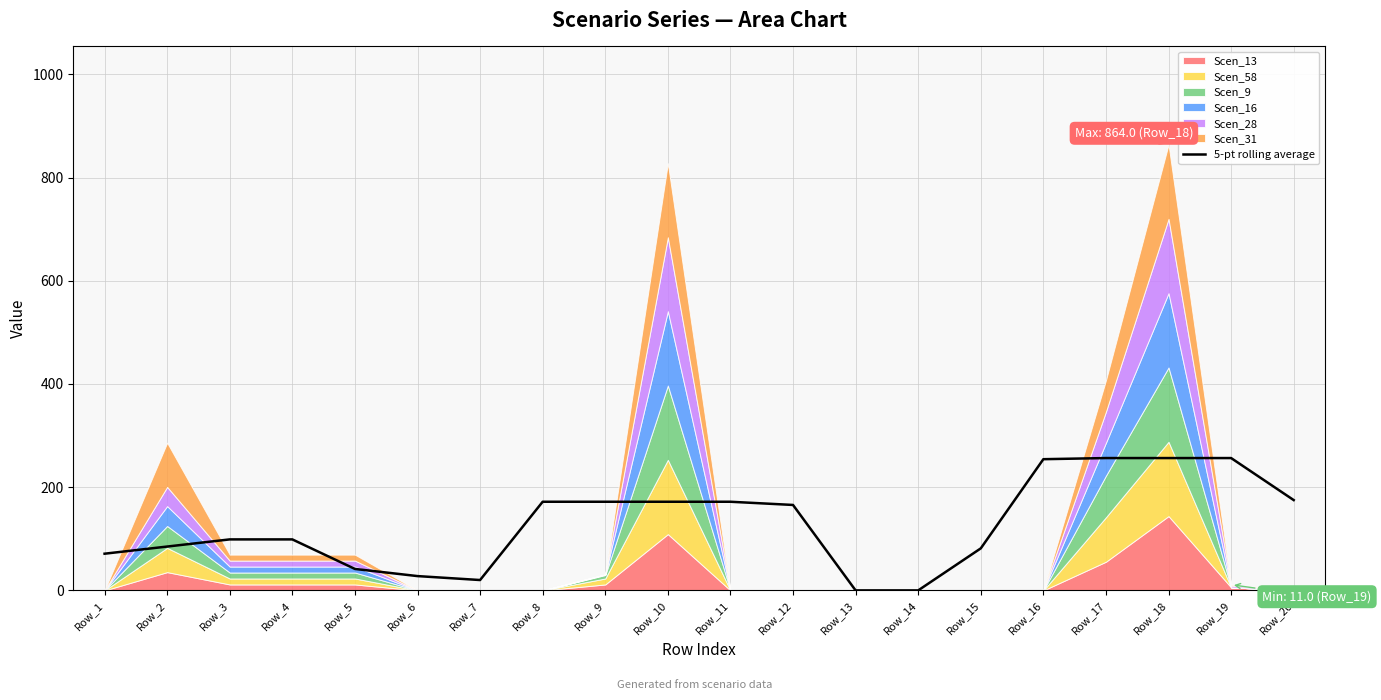

Reading left to right, what are all the values shown in this chart?

Row_1=71.1	Row_2=85.0	Row_3=98.8	Row_4=98.8	Row_5=41.6	Row_6=27.7	Row_7=20.1	Row_8=171.8	Row_9=171.8	Row_10=171.8	Row_11=171.8	Row_12=165.6	Row_13=0.0	Row_14=0.0	Row_15=81.4	Row_16=254.2	Row_17=256.4	Row_18=256.4	Row_19=256.4	Row_20=175.0